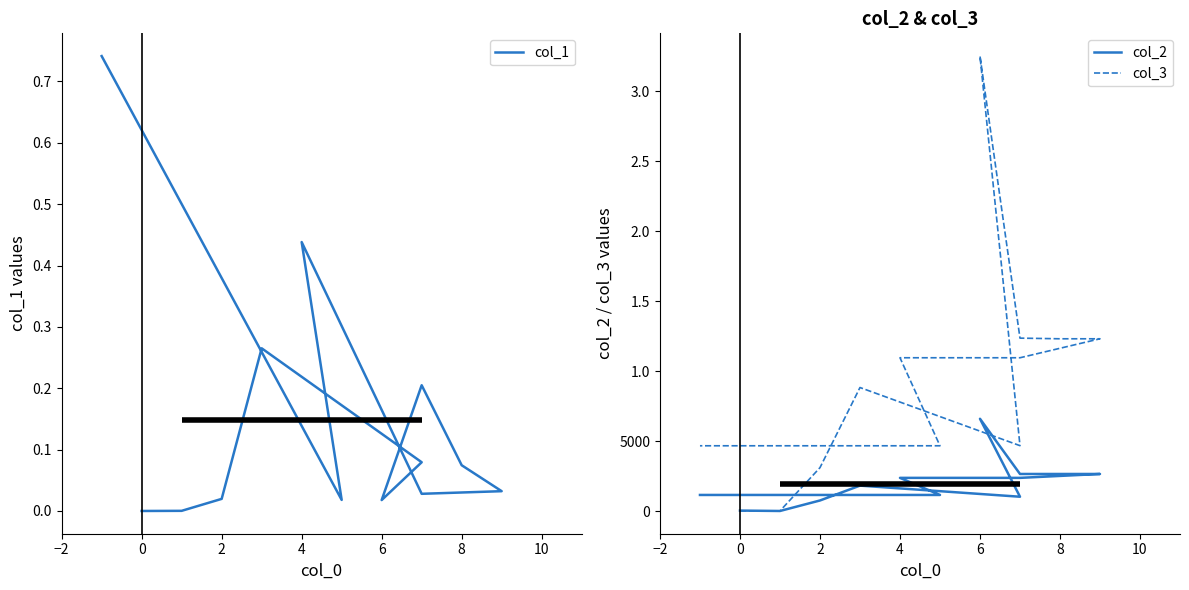

True or false: col_3 has more than 1 points higher than both neighbors.

True